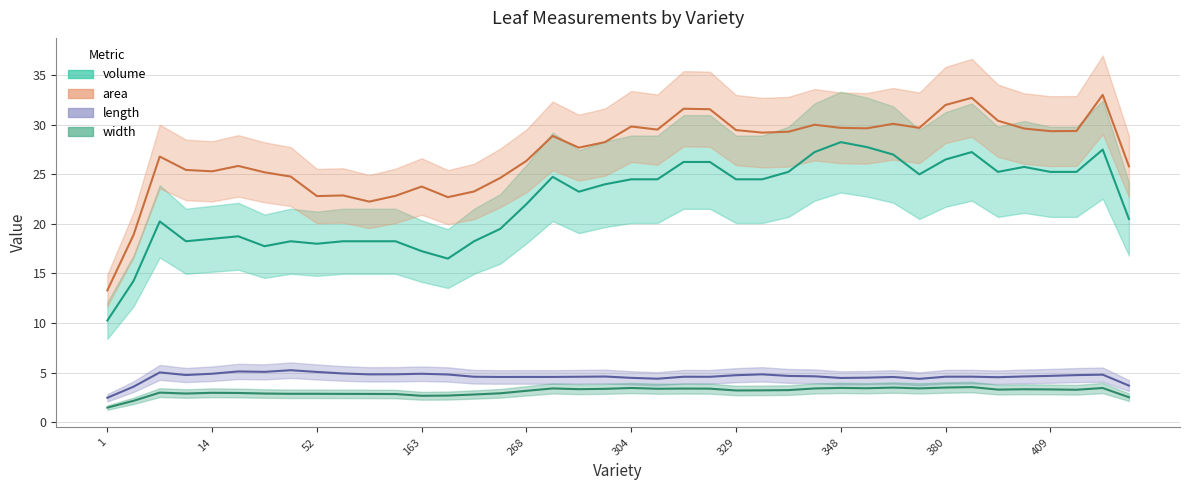

What is the value of the length point at the 28th from the left?

4.5